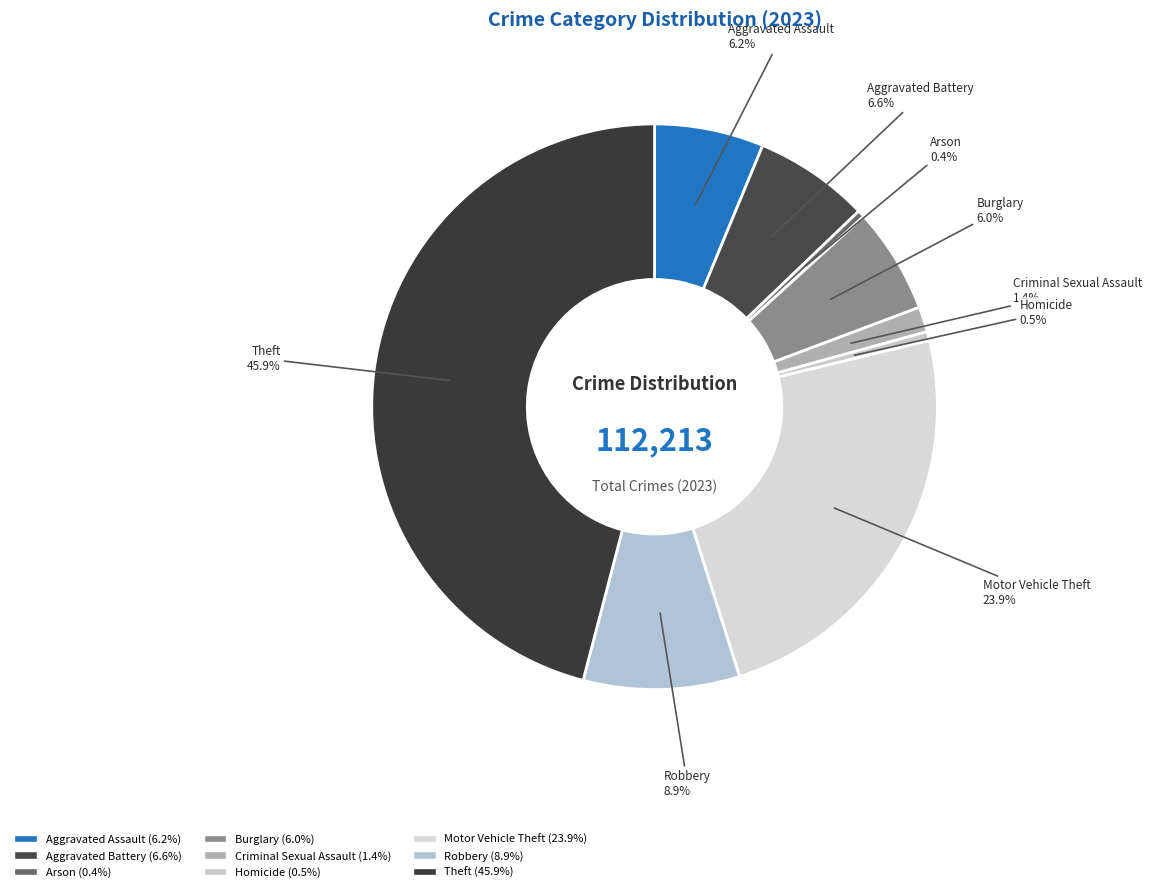

Is there a majority slice in this chart?

No